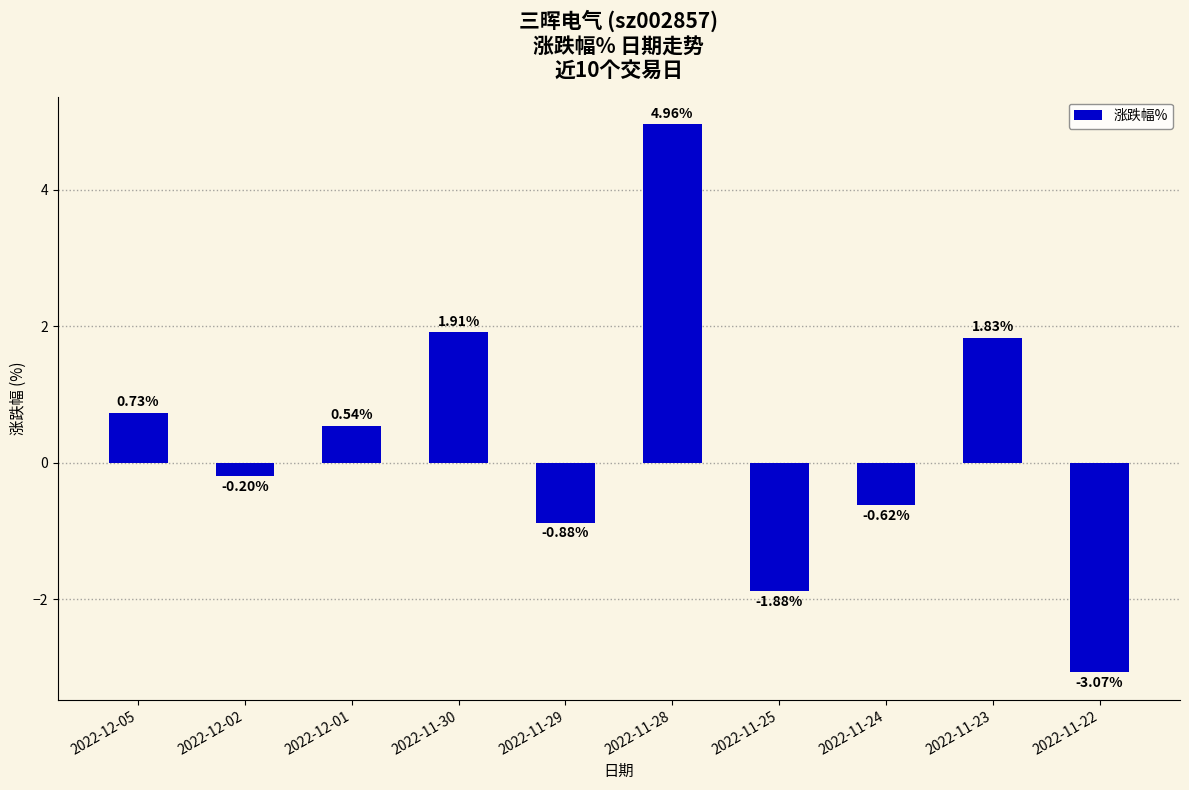

What is the change in value from 2022-11-28 to 2022-11-24?

-5.6